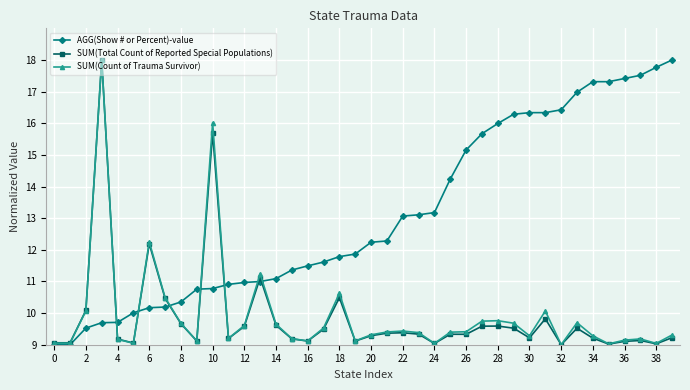

True or false: SUM(Count of Trauma Survivor) has more than 0 interior local peaks.

True